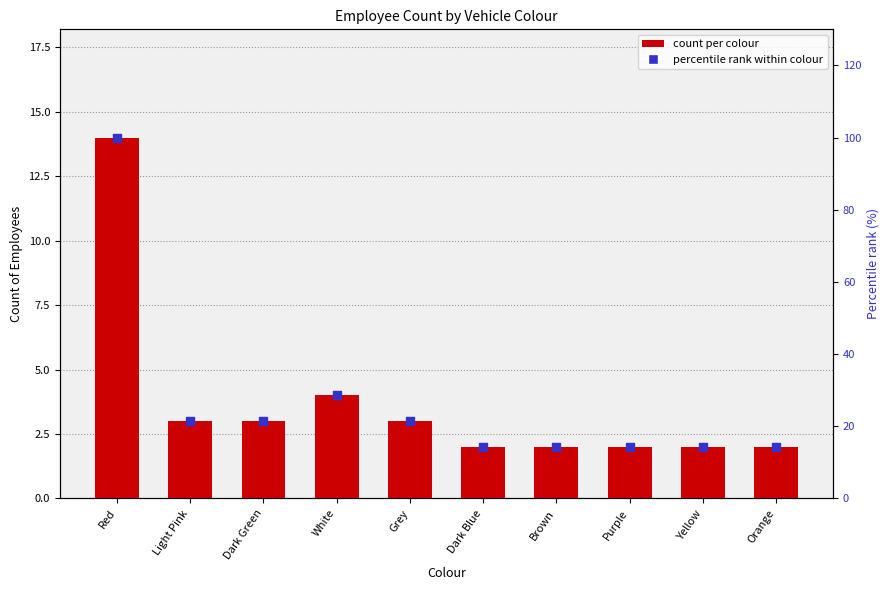

What is the total value across all series at Grey?

24.4